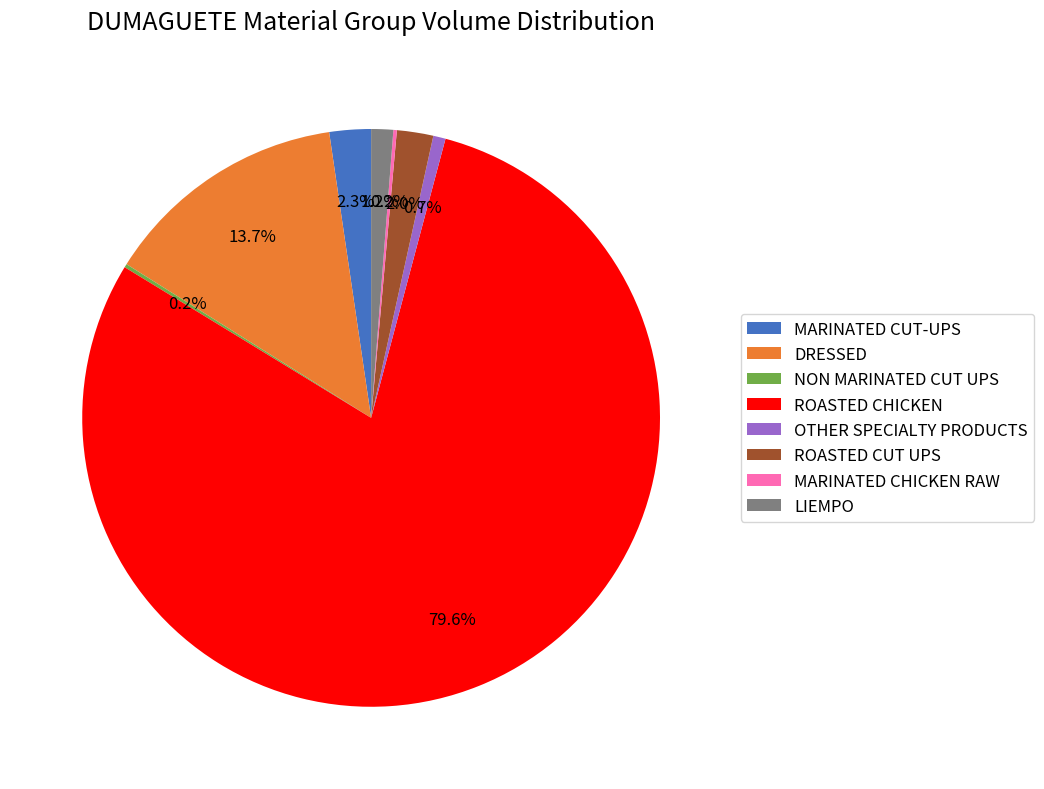

Is MARINATED CUT-UPS the majority of the pie?

No